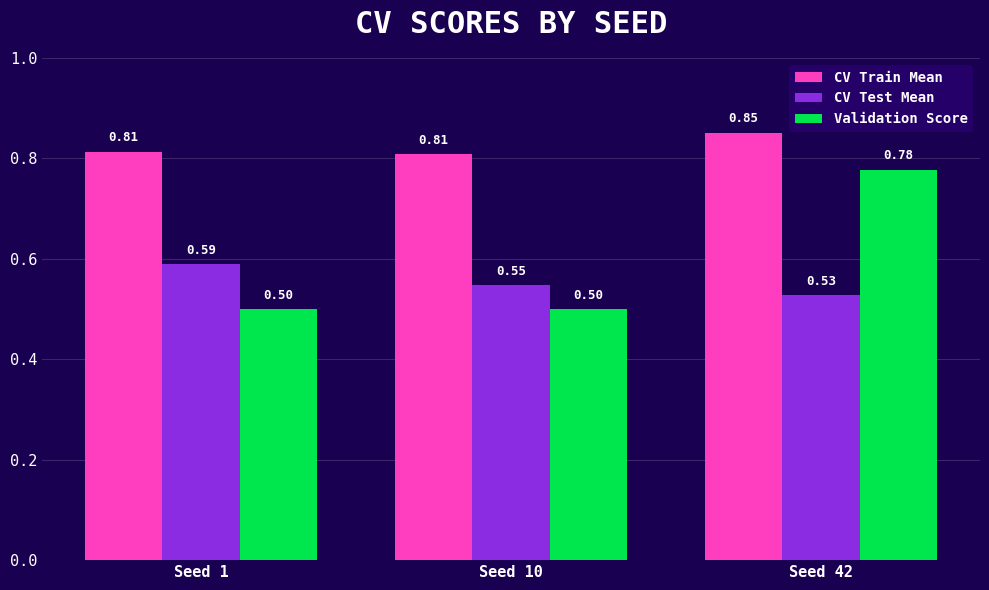

Is it true that CV Test Mean equals 0.5 at Seed 42?

True